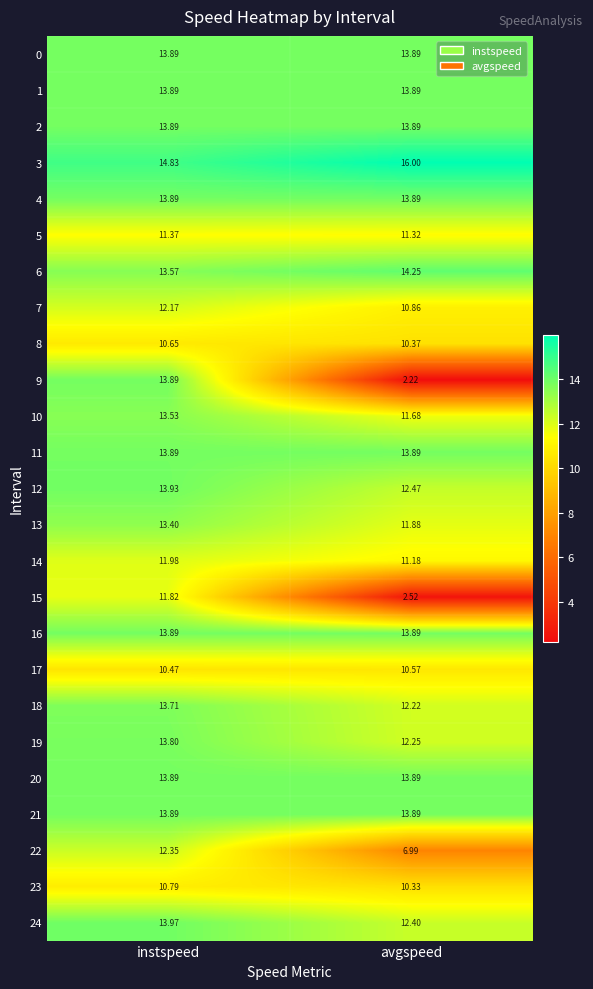

Count the number of categories in the chart.

2